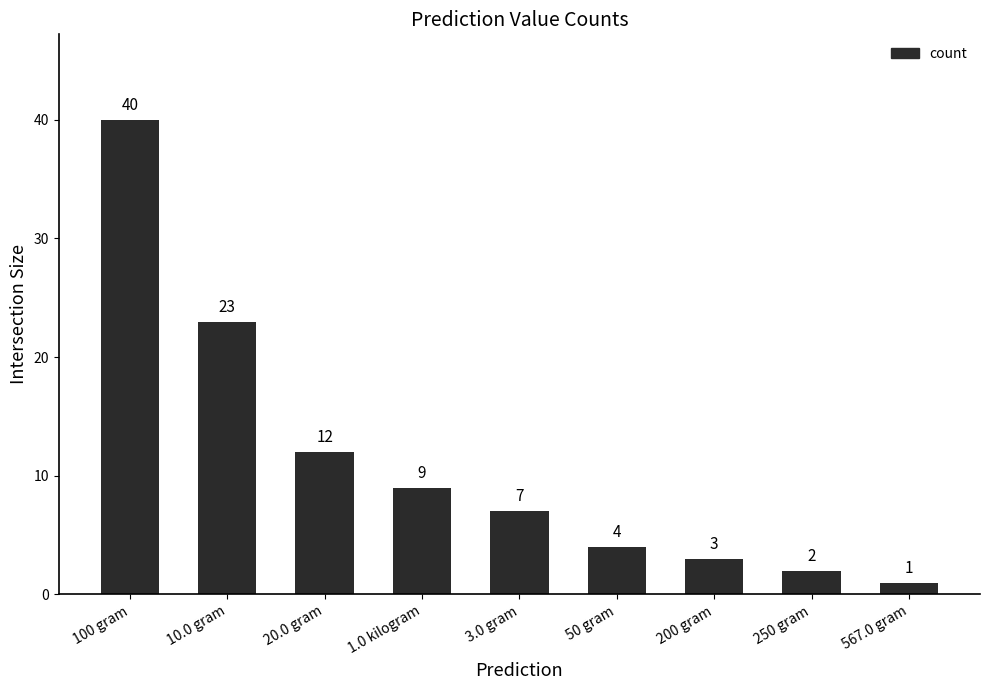

Count the number of data series in this chart.

1